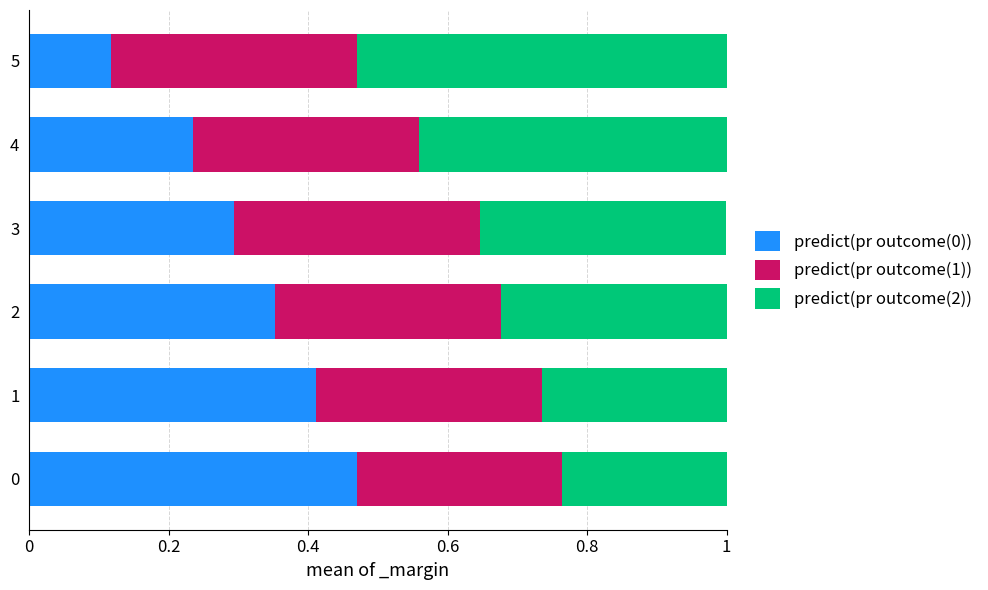

At which label is predict(pr outcome(0)) closest to 0?

5